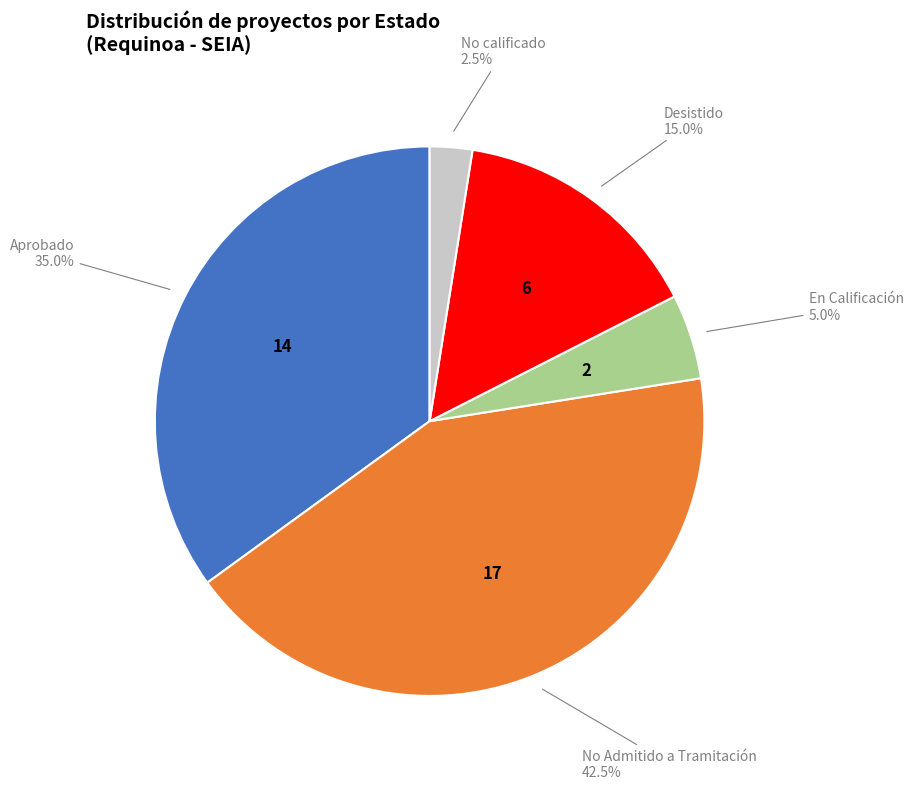

Is there any slice that represents more than half of the pie?

No